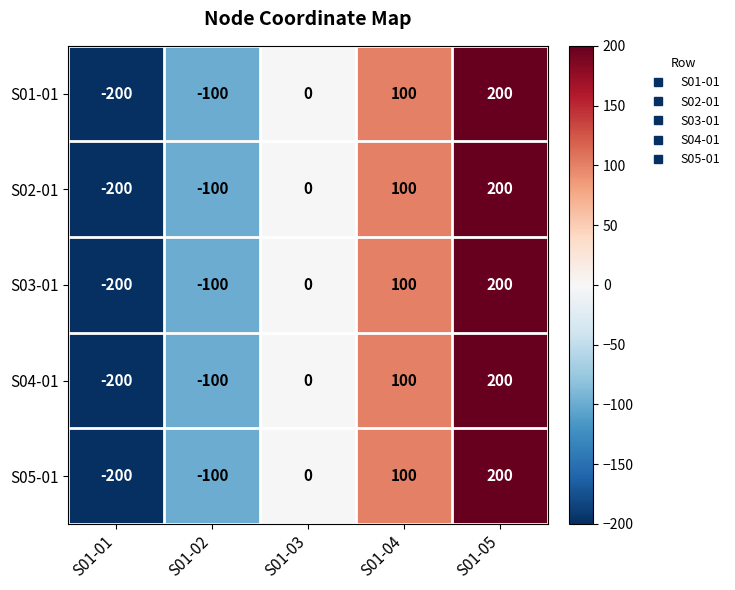

Where is S04-01 nearest to the value 0?

S01-03